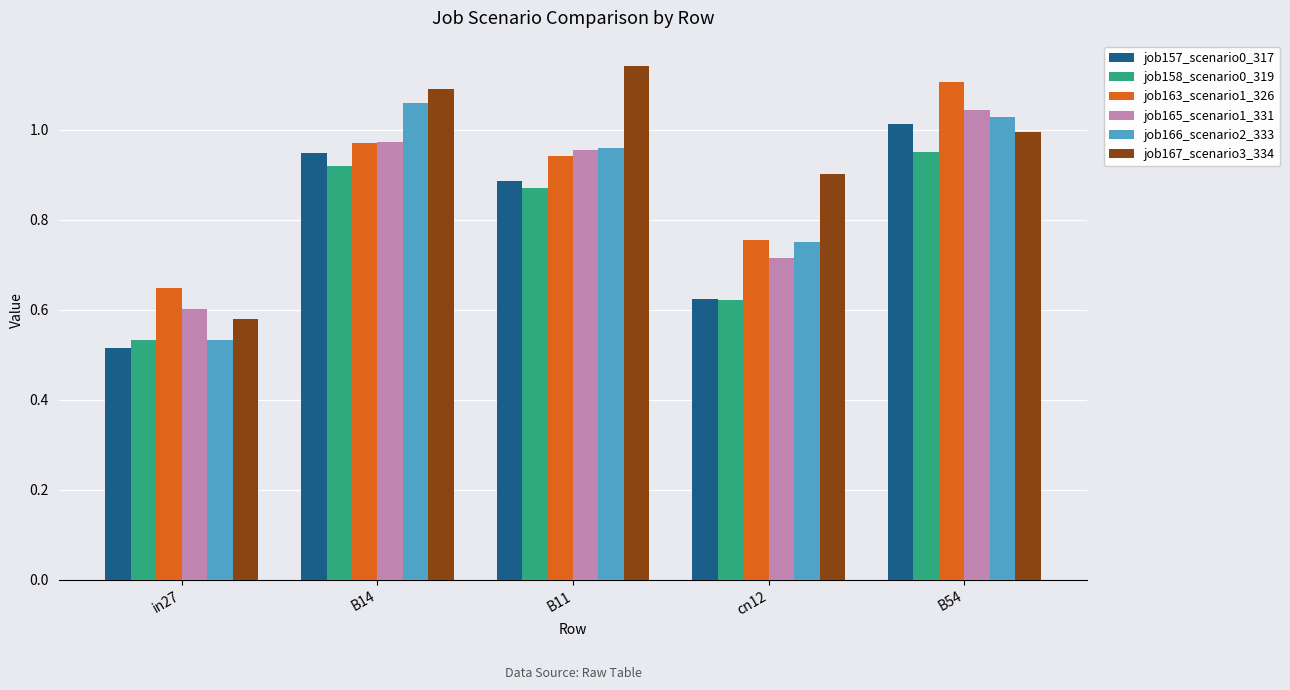

List the labels in order of job167_scenario3_334 value, smallest first.

in27, cn12, B54, B14, B11